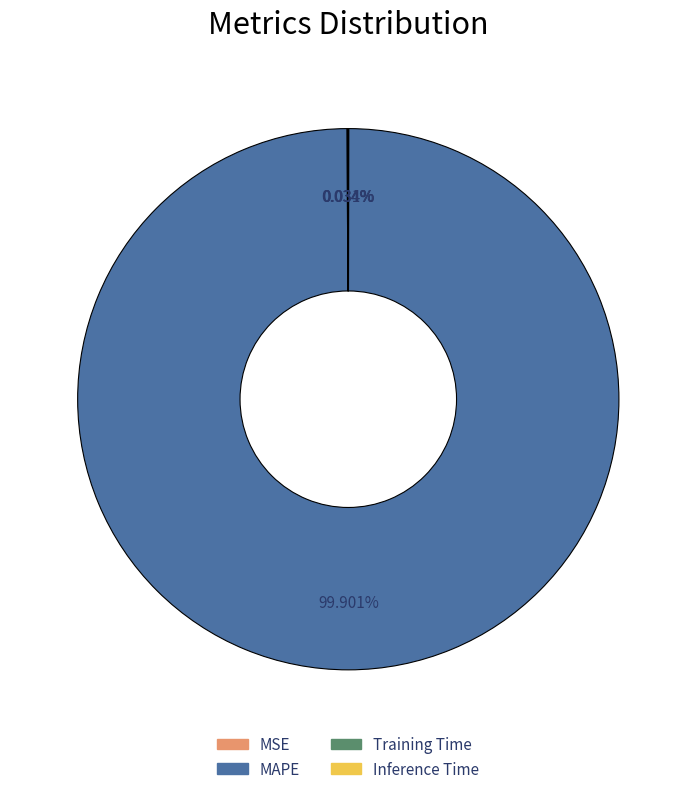

Which category has the biggest portion of the pie?

MAPE